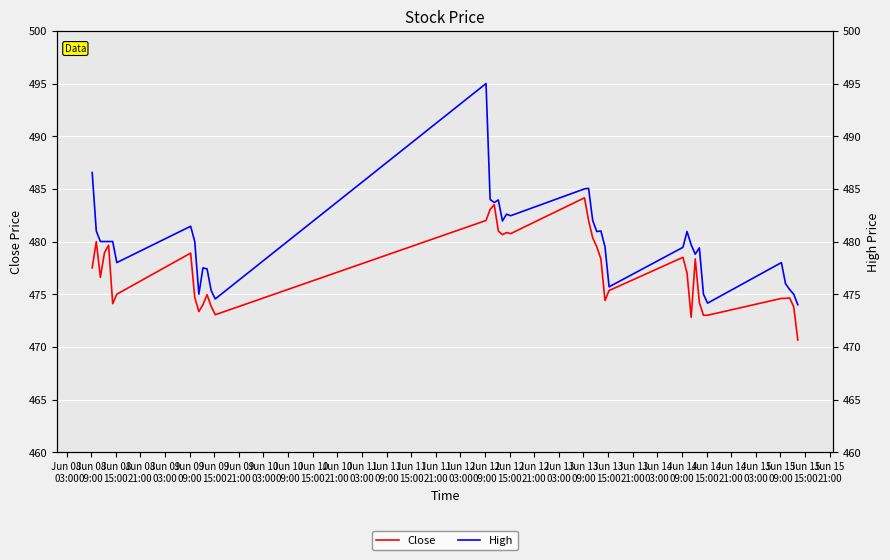

True or false: Close and High cross at least once.

False